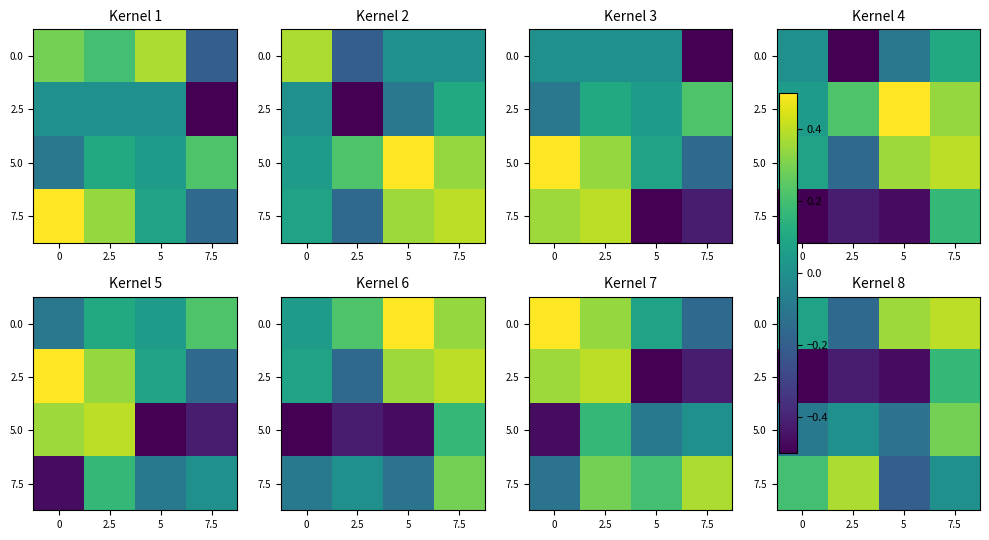

How many positive values does the 5.0 series have?

1